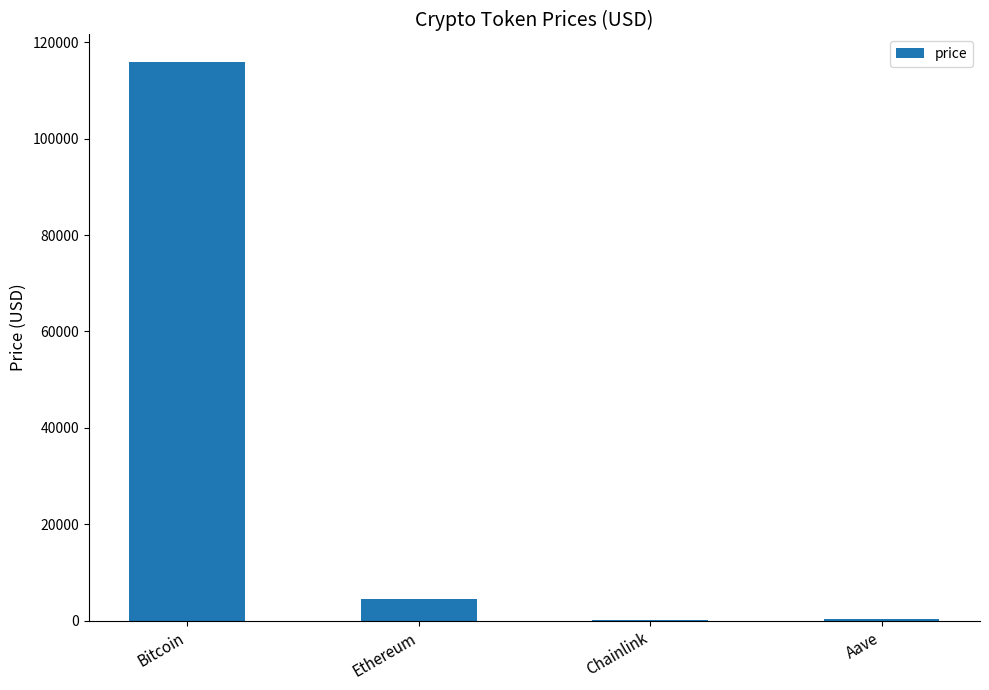

What is the sum of all values?

120657.9